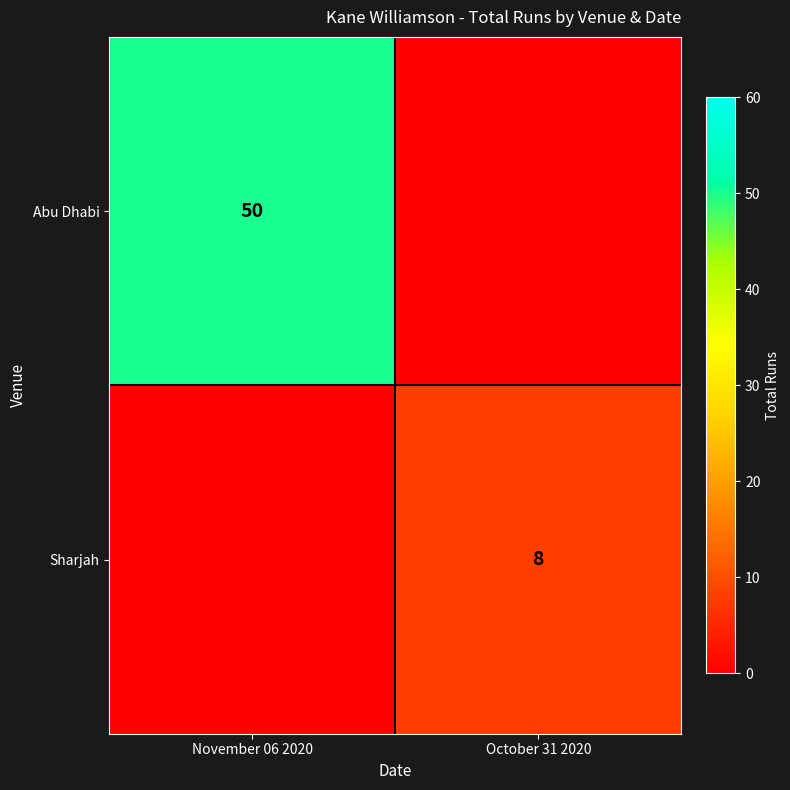

The Abu Dhabi series shows 50 at November 06 2020. True or false?

True